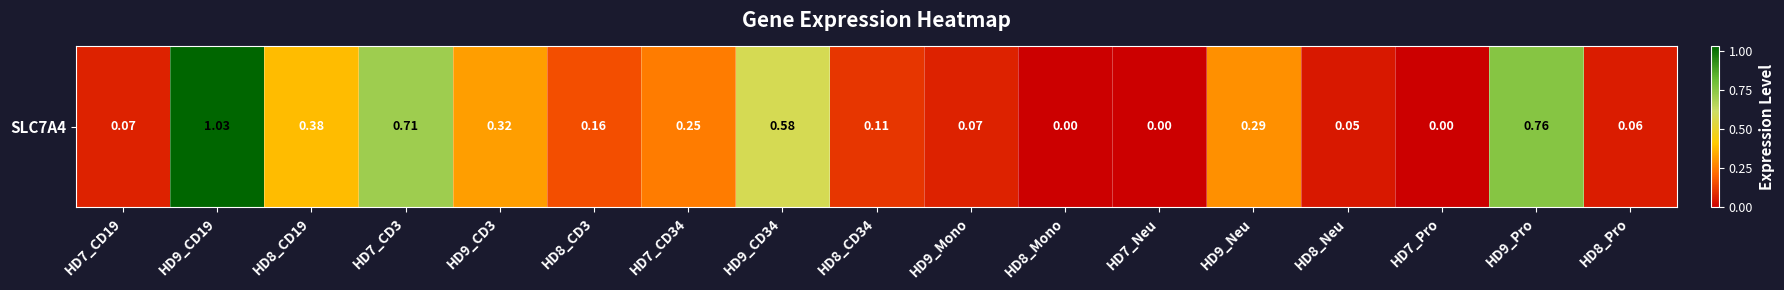

Reading left to right, what are all the values shown in this chart?

HD7_CD19=0.1	HD9_CD19=1.0	HD8_CD19=0.4	HD7_CD3=0.7	HD9_CD3=0.3	HD8_CD3=0.2	HD7_CD34=0.2	HD9_CD34=0.6	HD8_CD34=0.1	HD9_Mono=0.1	HD8_Mono=0.0	HD7_Neu=0.0	HD9_Neu=0.3	HD8_Neu=0.1	HD7_Pro=0.0	HD9_Pro=0.8	HD8_Pro=0.1